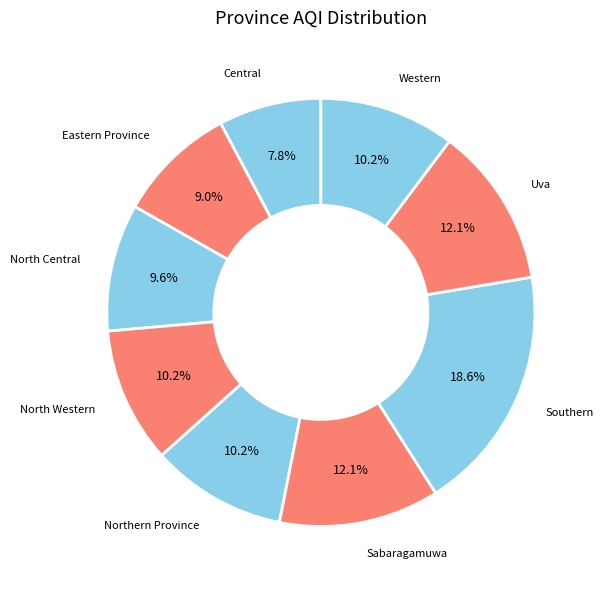

Which slice is the smallest?

Central